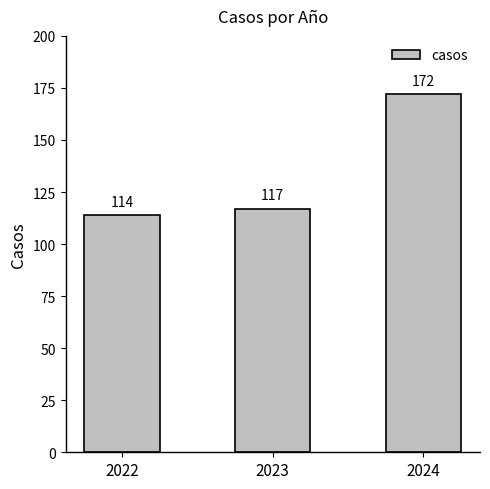

Approximately how many times larger is the value at 2024 compared to 2022?

1.5